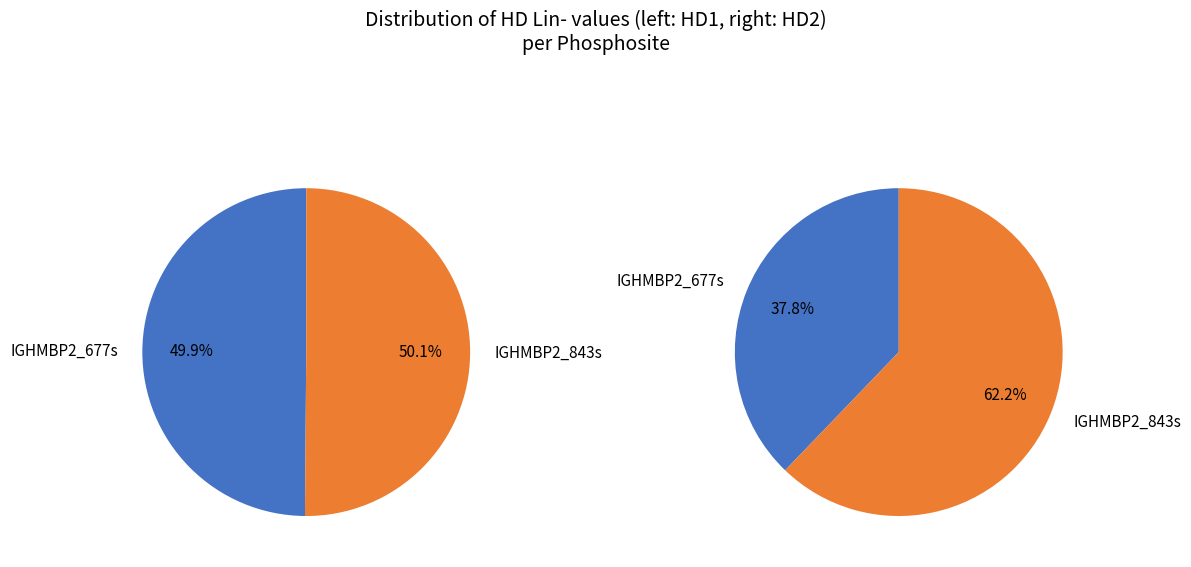

What percentage do values_hd2 and values_hd1 together represent?

100.0%